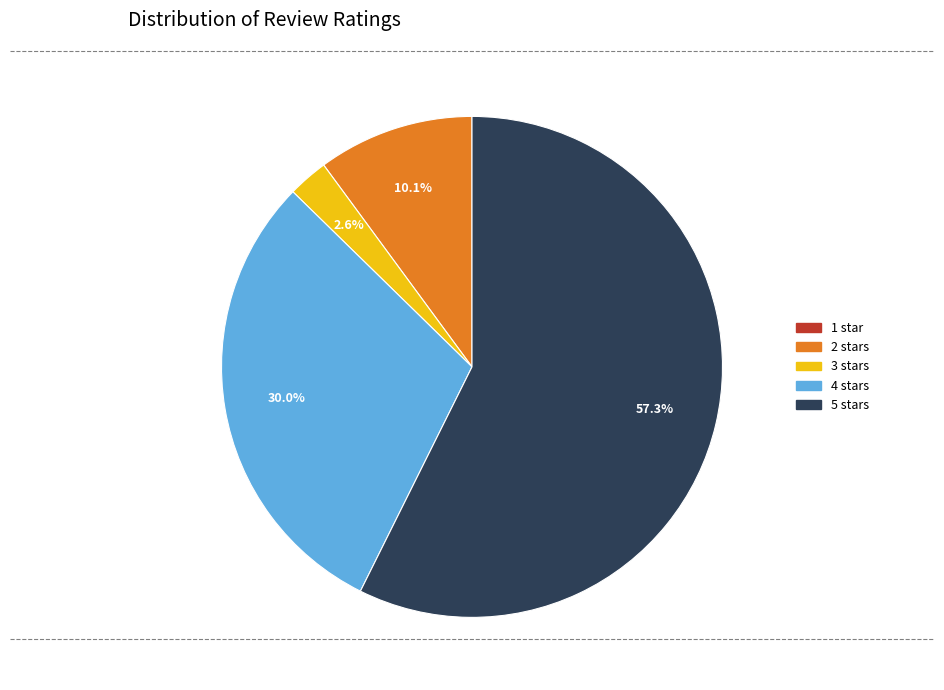

What is the largest slice in the pie chart?

5 stars